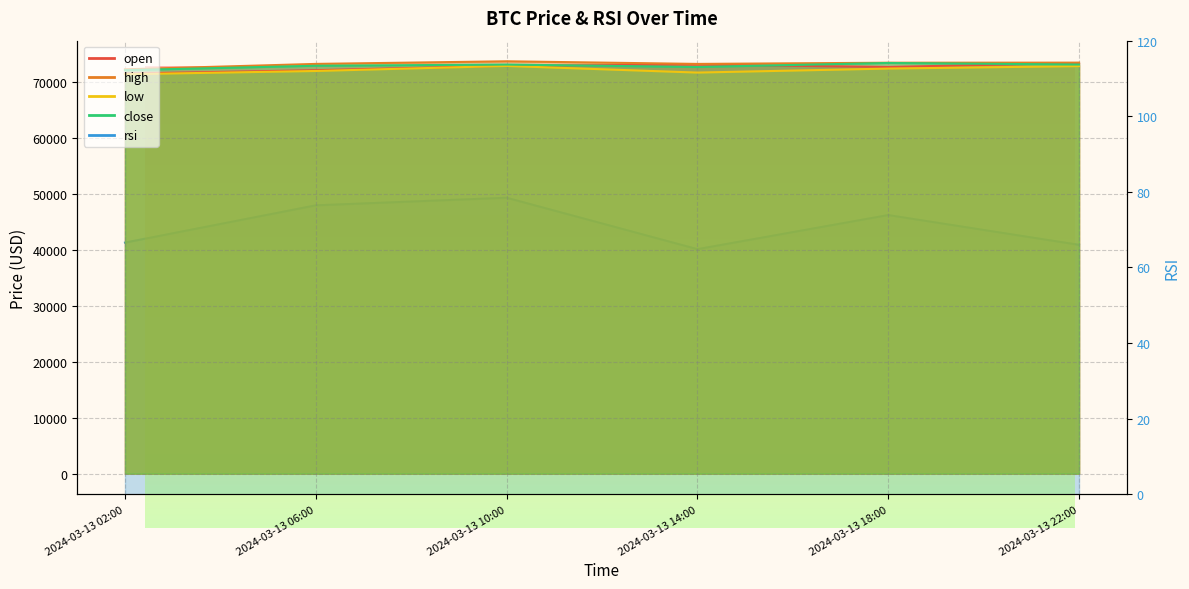

How many values in the low series are below 72350?

3